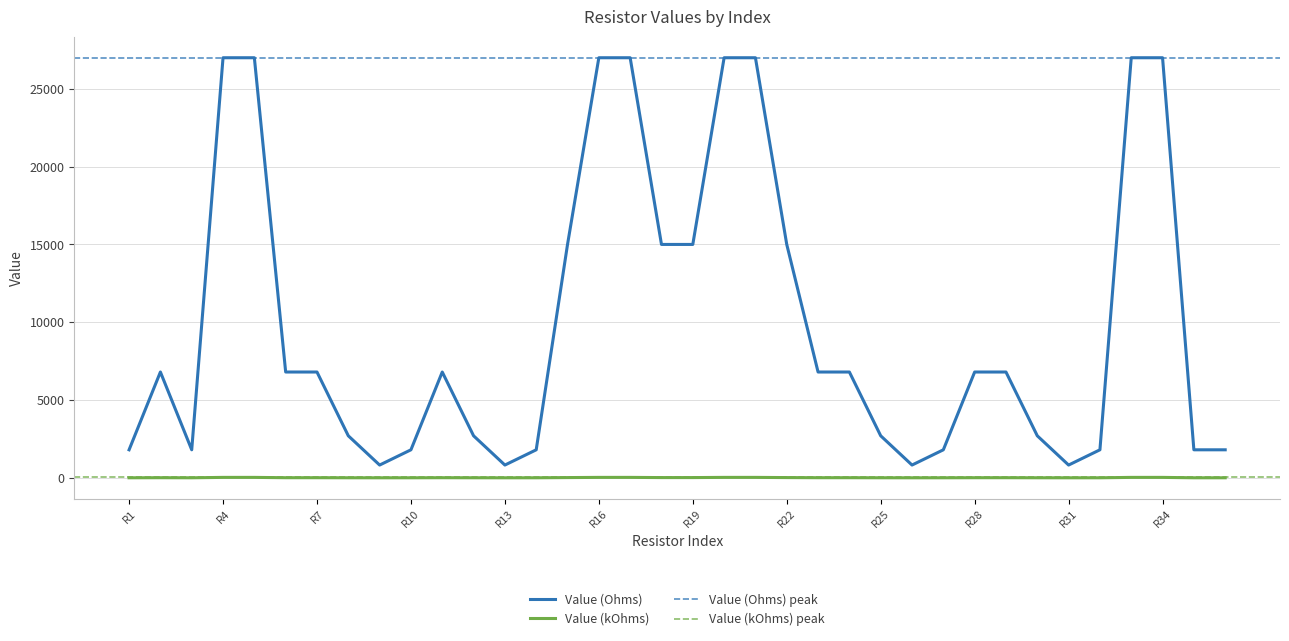

At which category does Value (Ohms) reach its first local peak?

2